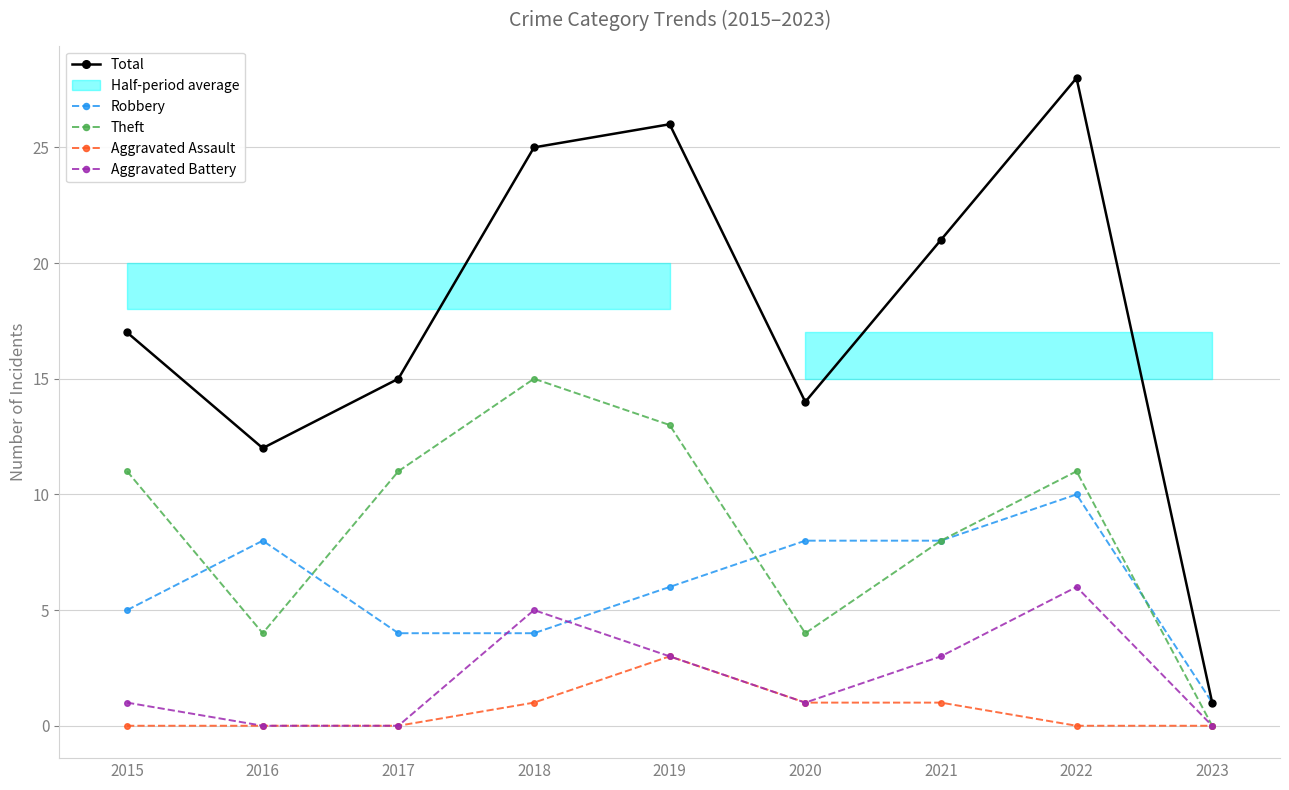

What is the highest value of the Aggravated Assault series?

3